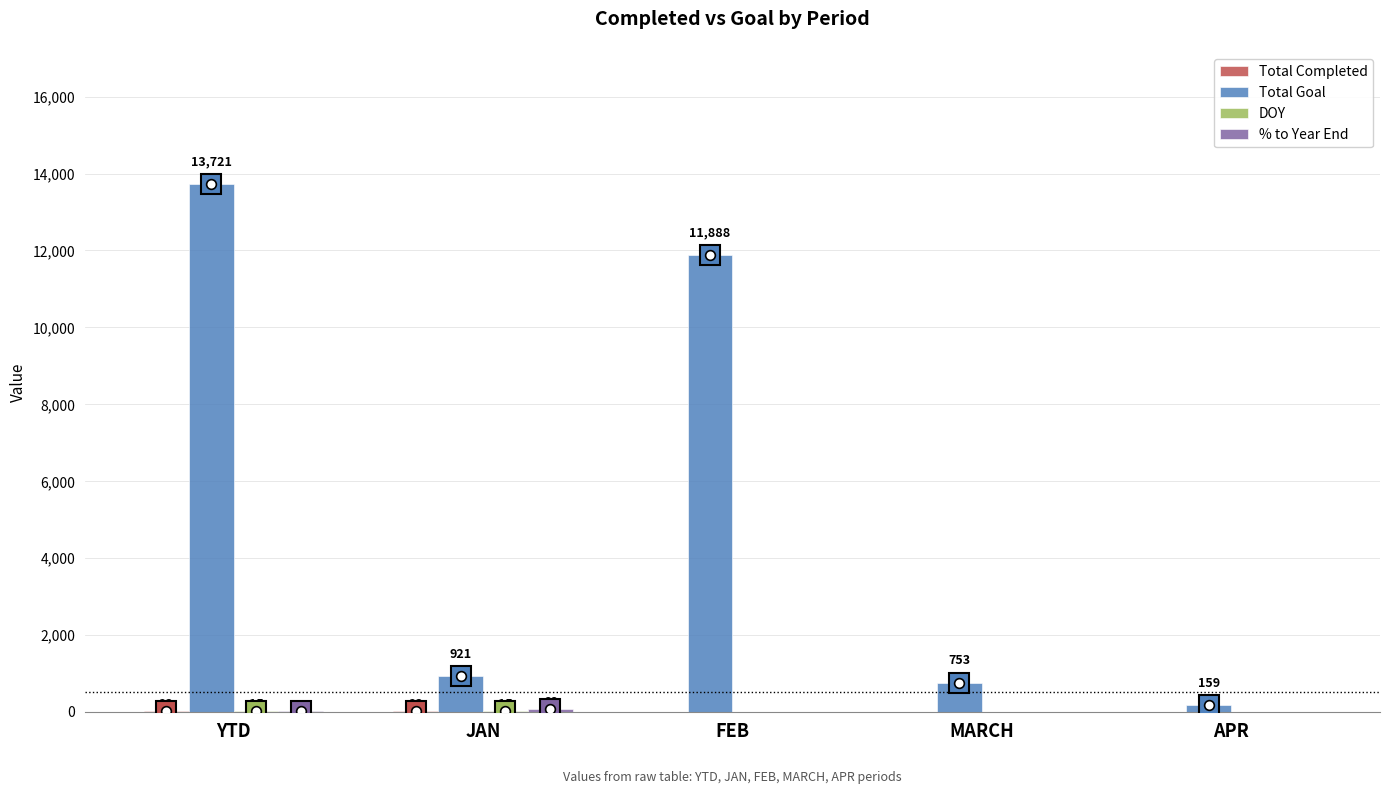

Does the chart contain stacked bars?

No